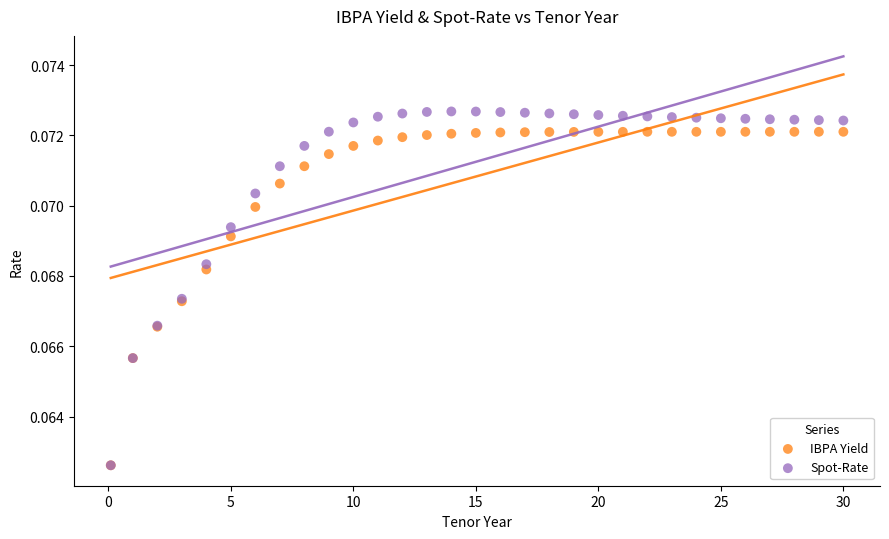

What are all the series names shown in the legend?

IBPA Yield, Spot-Rate